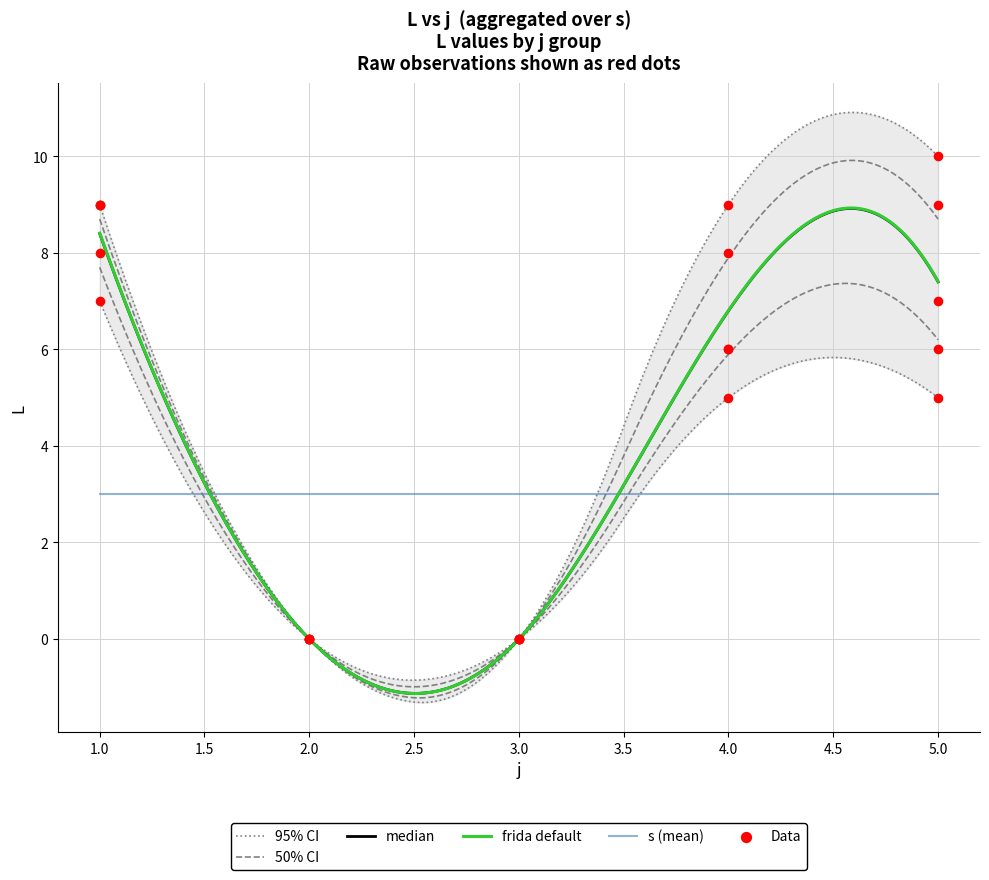

Between 5.0 and 1.0, which is larger?

5.0